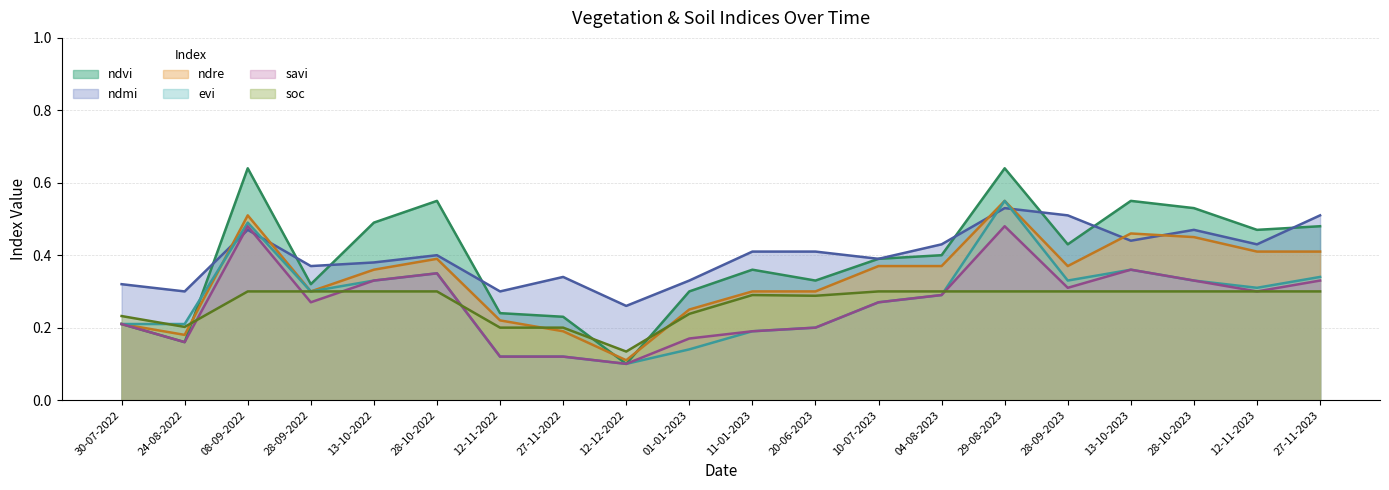

What is the difference between the highest and lowest values at 01-01-2023?

0.2